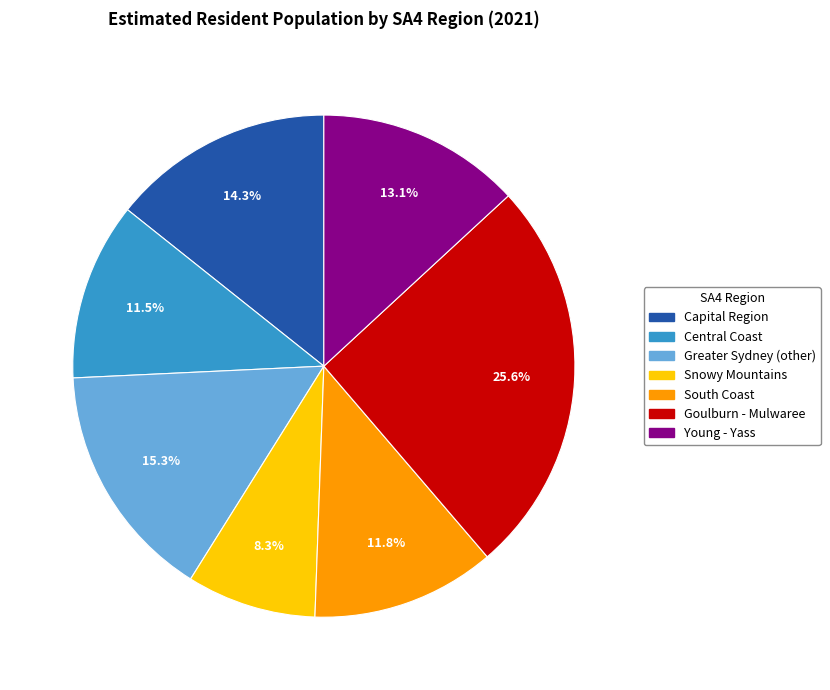

How many segments does this pie chart have?

7